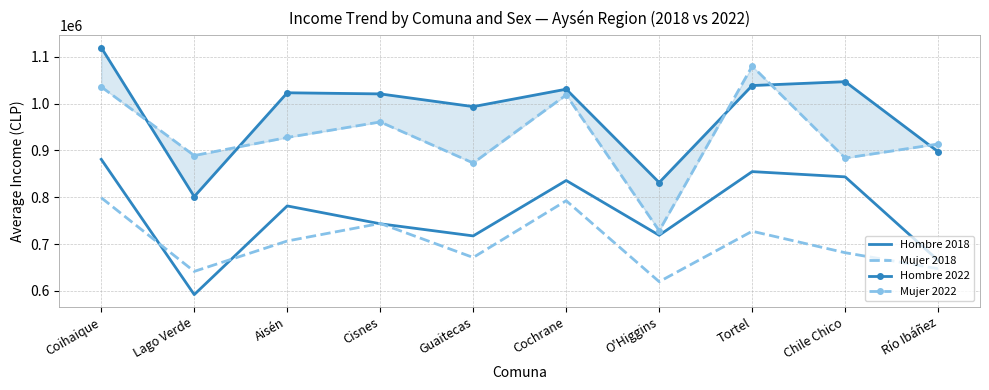

Where is Mujer 2022 nearest to the value 904242?

Río Ibáñez